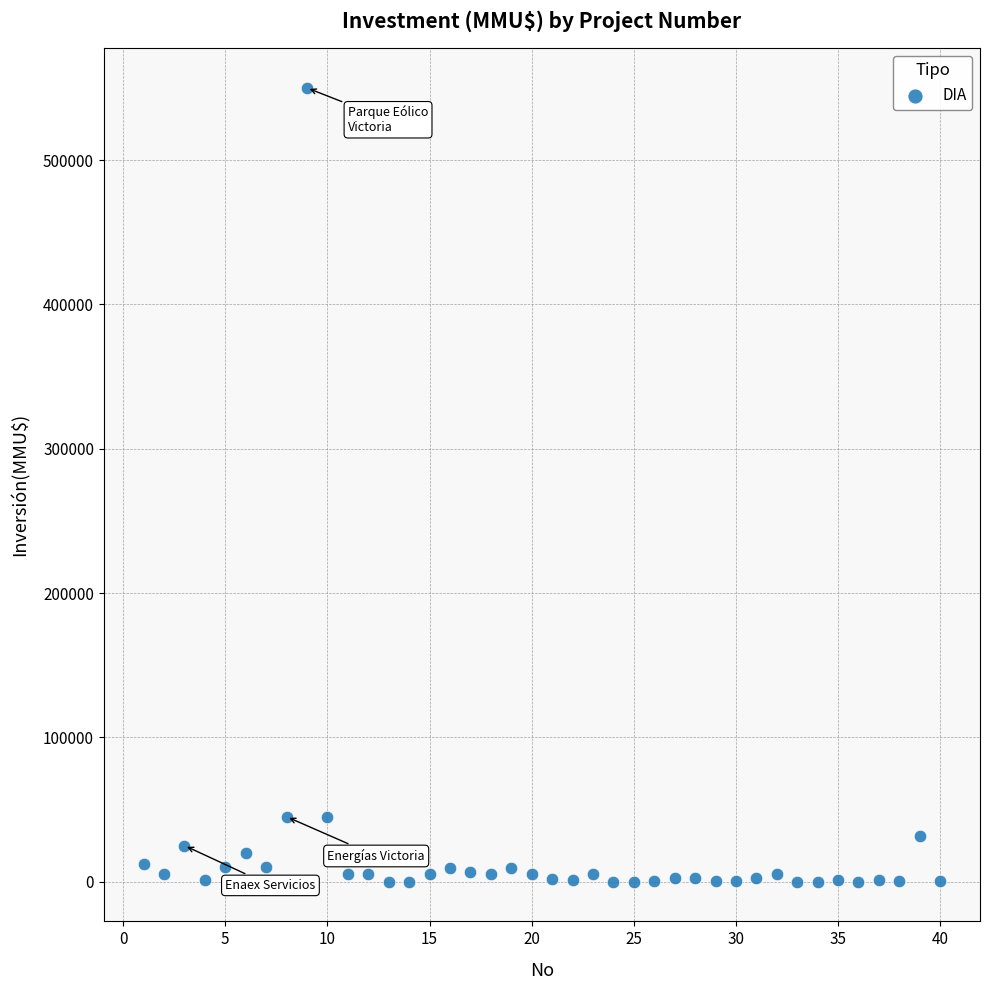

What is the range of Y values (max minus min)?

550000